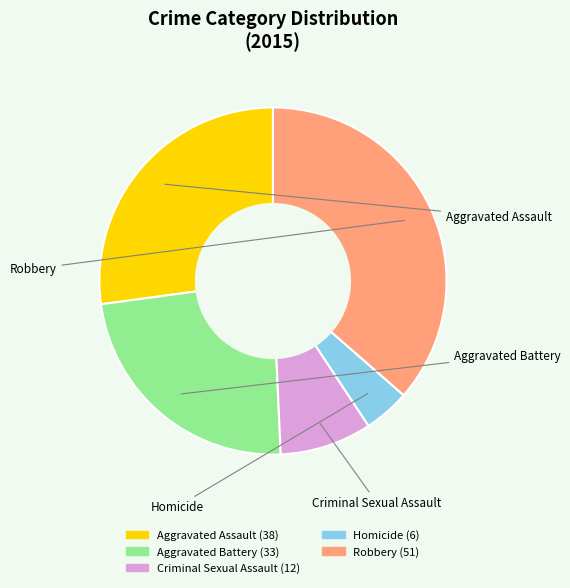

How many segments does this pie chart have?

5